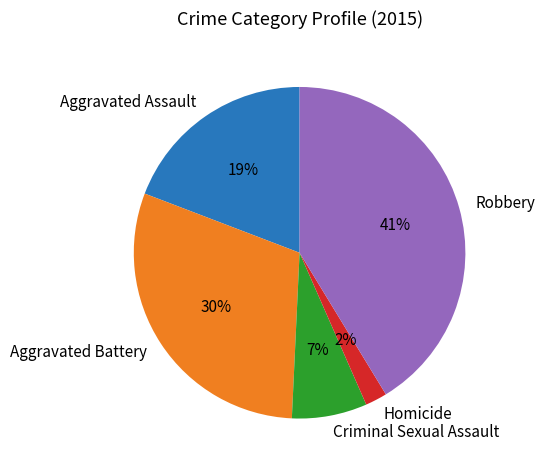

To the nearest percent, what is the difference between the largest and smallest slice percentages?

39%